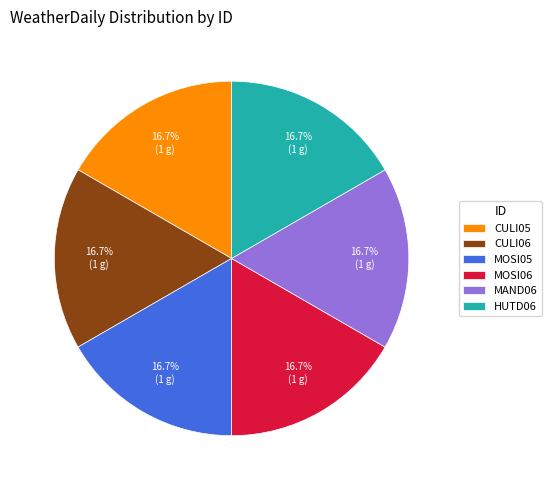

What percentage do MOSI05 and HUTD06 together represent?

33.3%